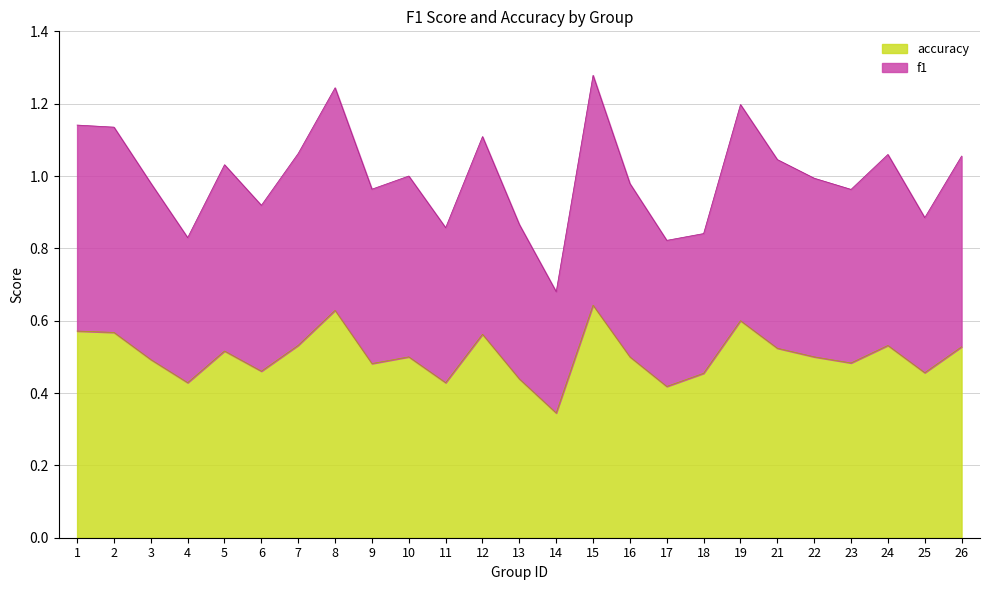

Reading left to right, what are all the values shown in this chart?

f1: 1.1	1.1	1.0	0.8	1.0	0.9	1.1	1.2	1.0	1.0	0.9	1.1	0.9	0.7	1.3	1.0	0.8	0.8	1.2	1.0	1.0	1.0	1.1	0.9	1.1
accuracy: 0.6	0.6	0.5	0.4	0.5	0.5	0.5	0.6	0.5	0.5	0.4	0.6	0.4	0.3	0.6	0.5	0.4	0.5	0.6	0.5	0.5	0.5	0.5	0.5	0.5